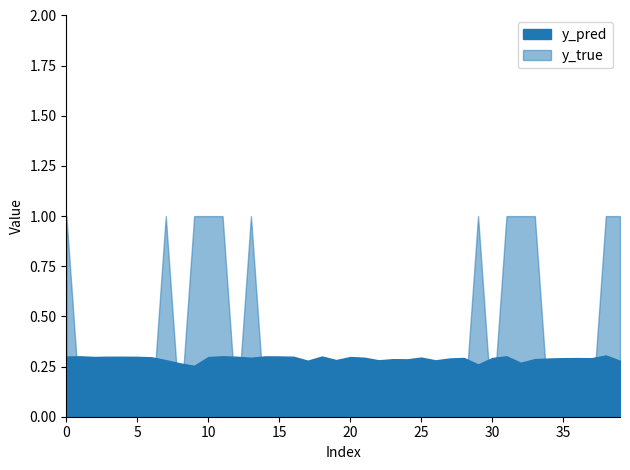

True or false: y_true has more than 2 points higher than both neighbors.

True